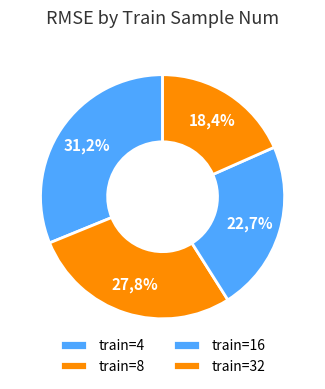

How many slices are in this pie chart?

4